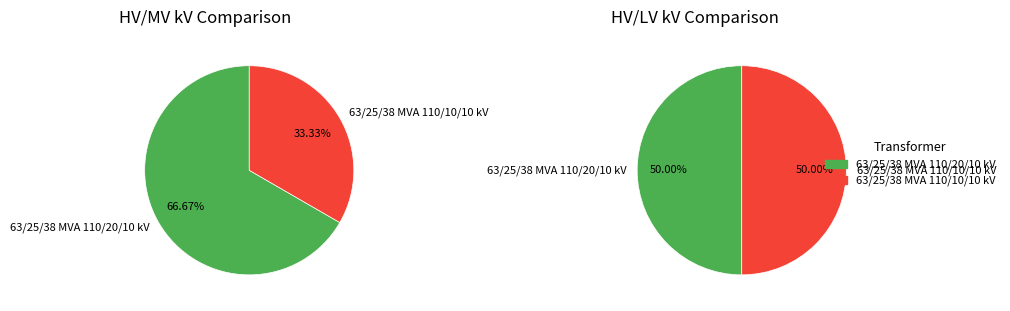

Combined, what portion of the pie is 63/25/38 MVA 110/20/10 kV and 63/25/38 MVA 110/10/10 kV?

100.0%